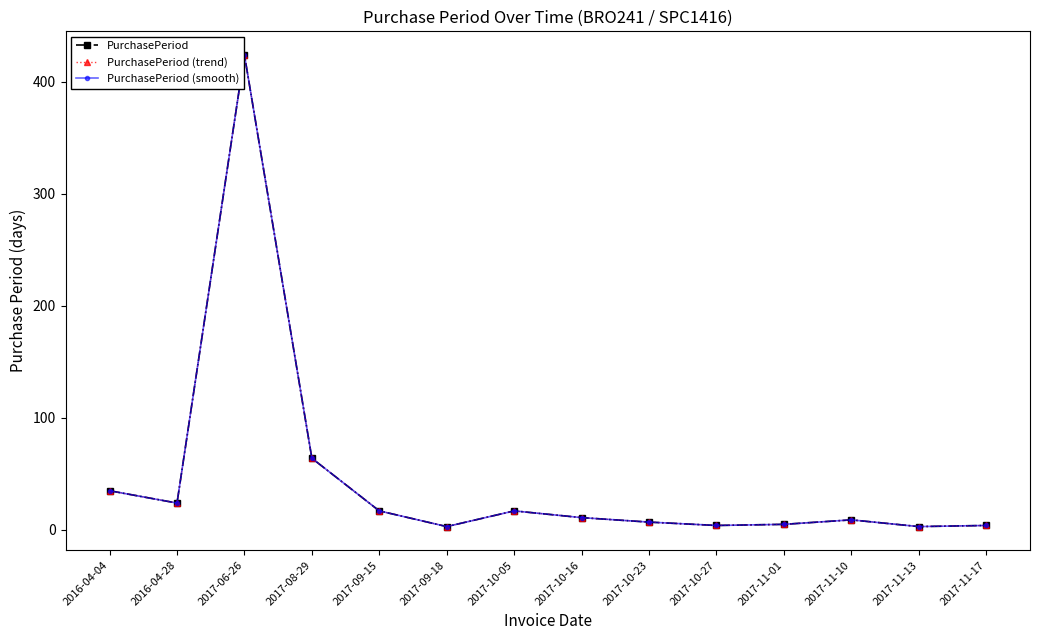

True or false: PurchasePeriod (trend) and PurchasePeriod (smooth) cross at least once.

False